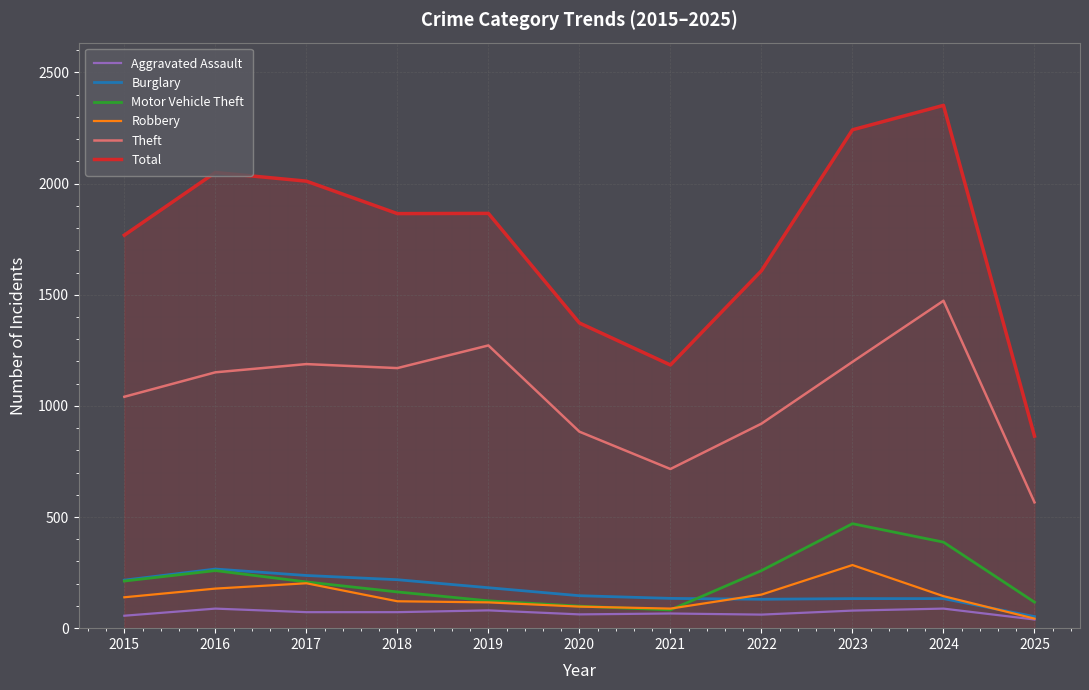

What are all the series names shown in the legend?

Aggravated Assault, Burglary, Motor Vehicle Theft, Robbery, Theft, Total